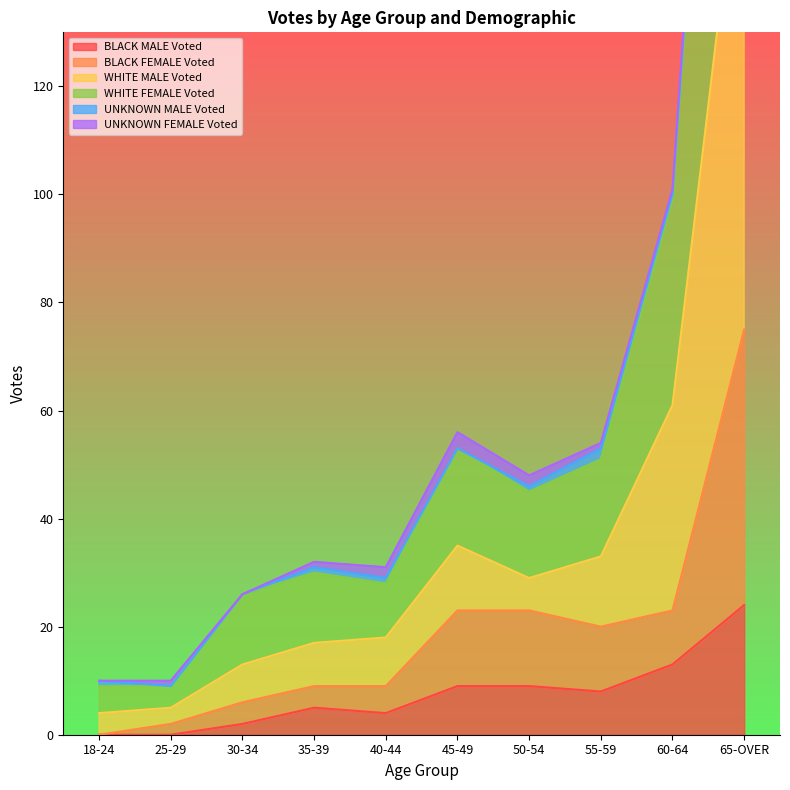

Does the chart have visible grid lines?

No